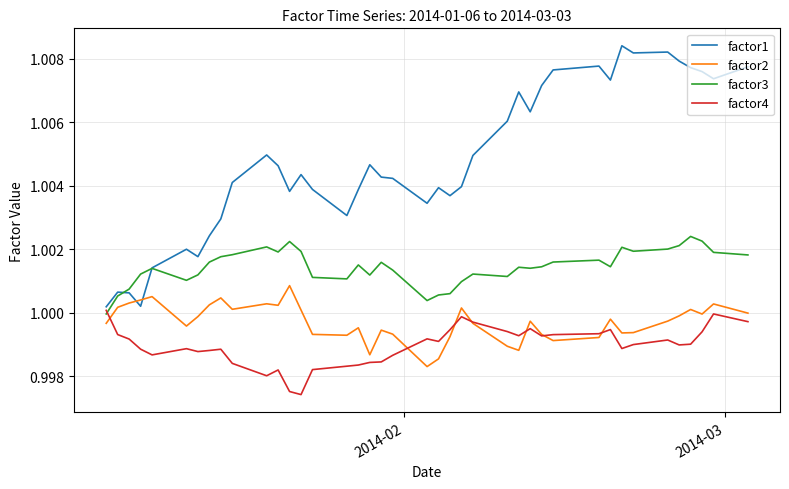

Which series has the largest total across all categories?

factor1